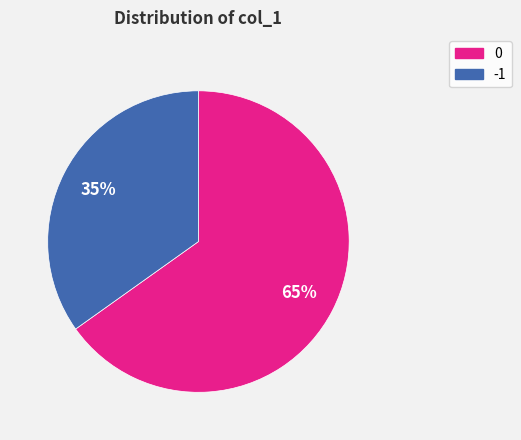

Which slice represents more than half of the pie?

0